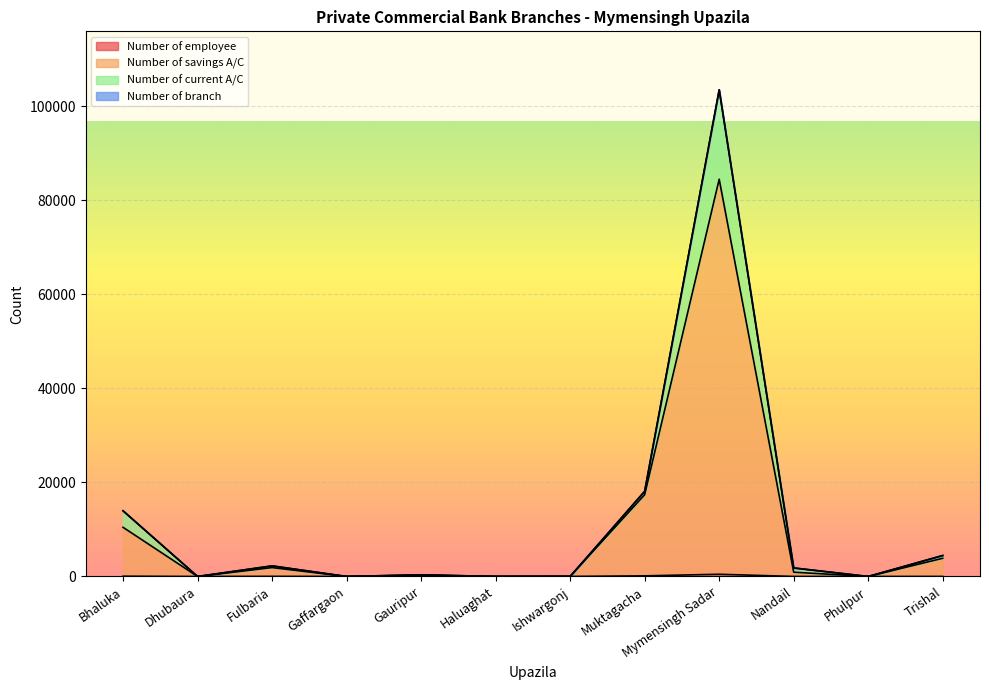

Rank the categories by Number of savings A/C value from highest to lowest.

Mymensingh Sadar, Muktagacha, Bhaluka, Trishal, Fulbaria, Nandail, Gauripur, Ishwargonj, Dhubaura, Gaffargaon, Haluaghat, Phulpur